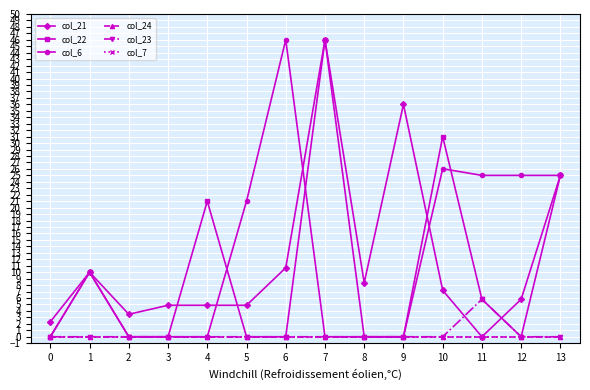

True or false: col_21 and col_7 cross at least once.

False